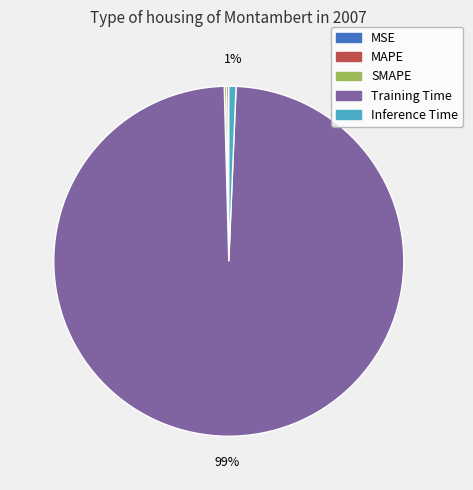

To the nearest percent, what portion does Inference Time represent?

1%